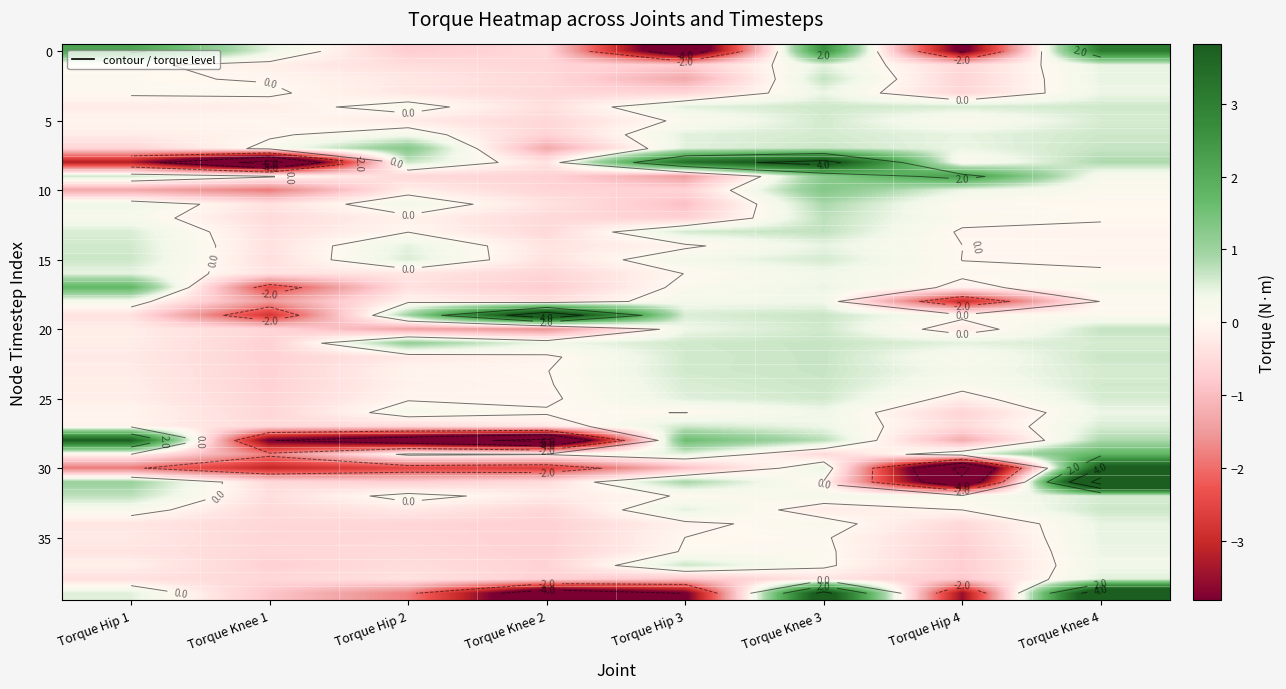

The 0 series shows 0.8 at Torque Knee 1. True or false?

False